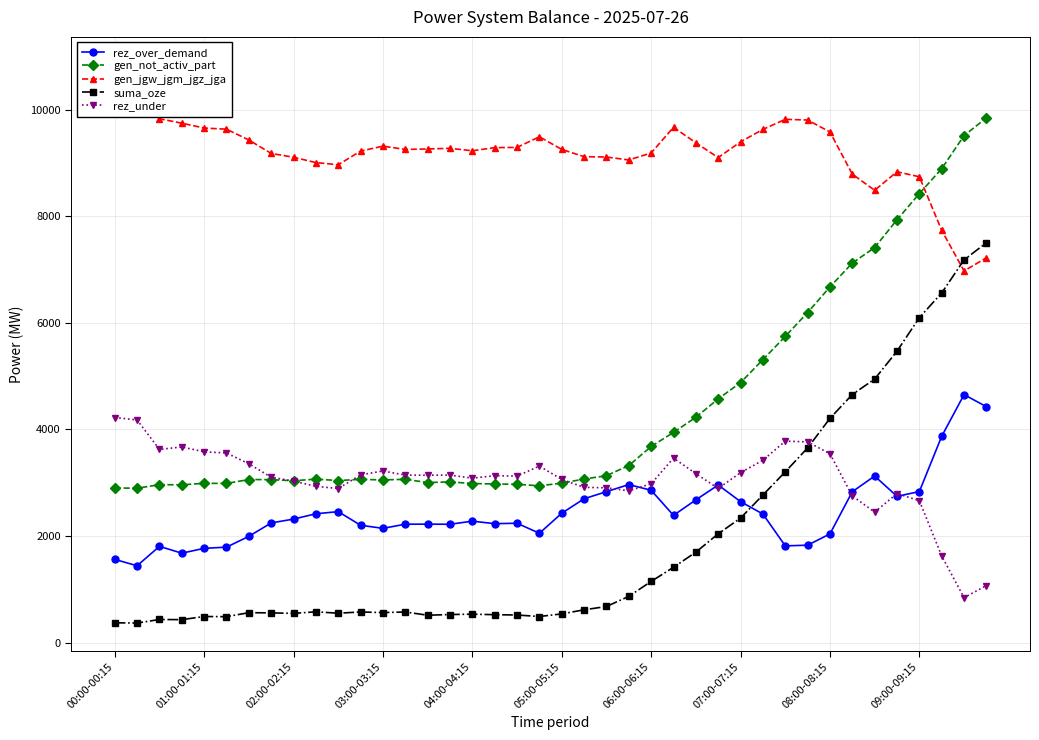

How many intersections are there between gen_jgw_jgm_jgz_jga and gen_not_activ_part?

1